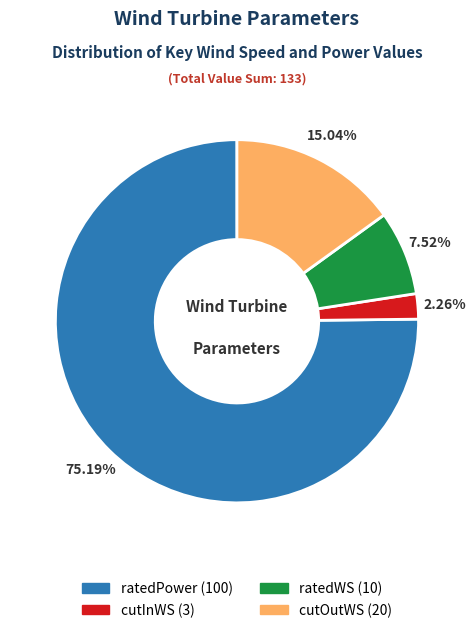

Count the number of slices in the pie.

4